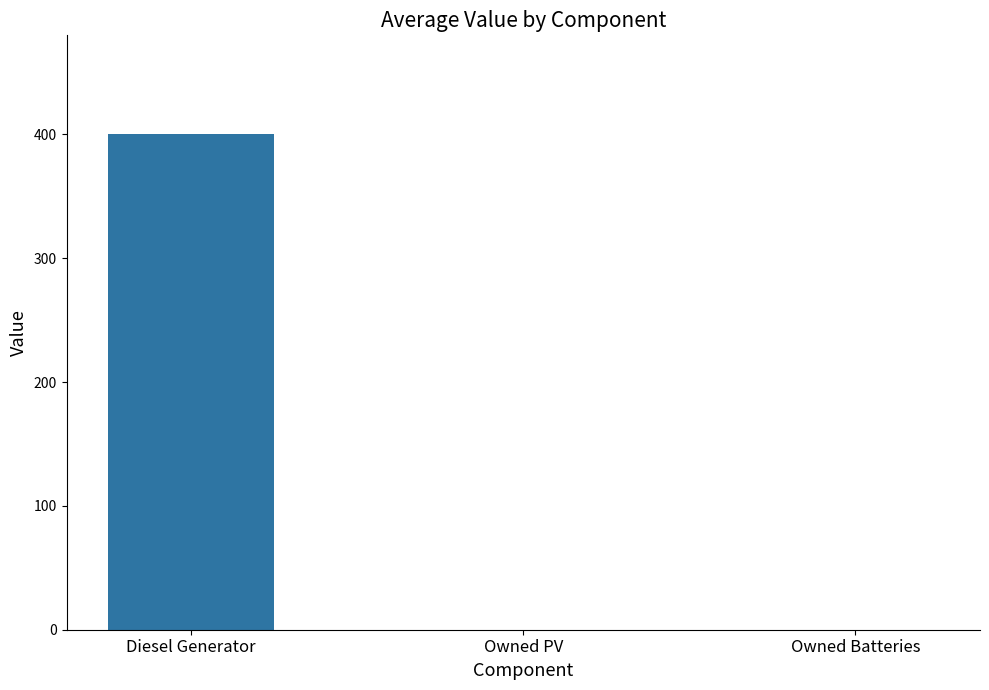

Which category has the highest value across all series?

Diesel Generator